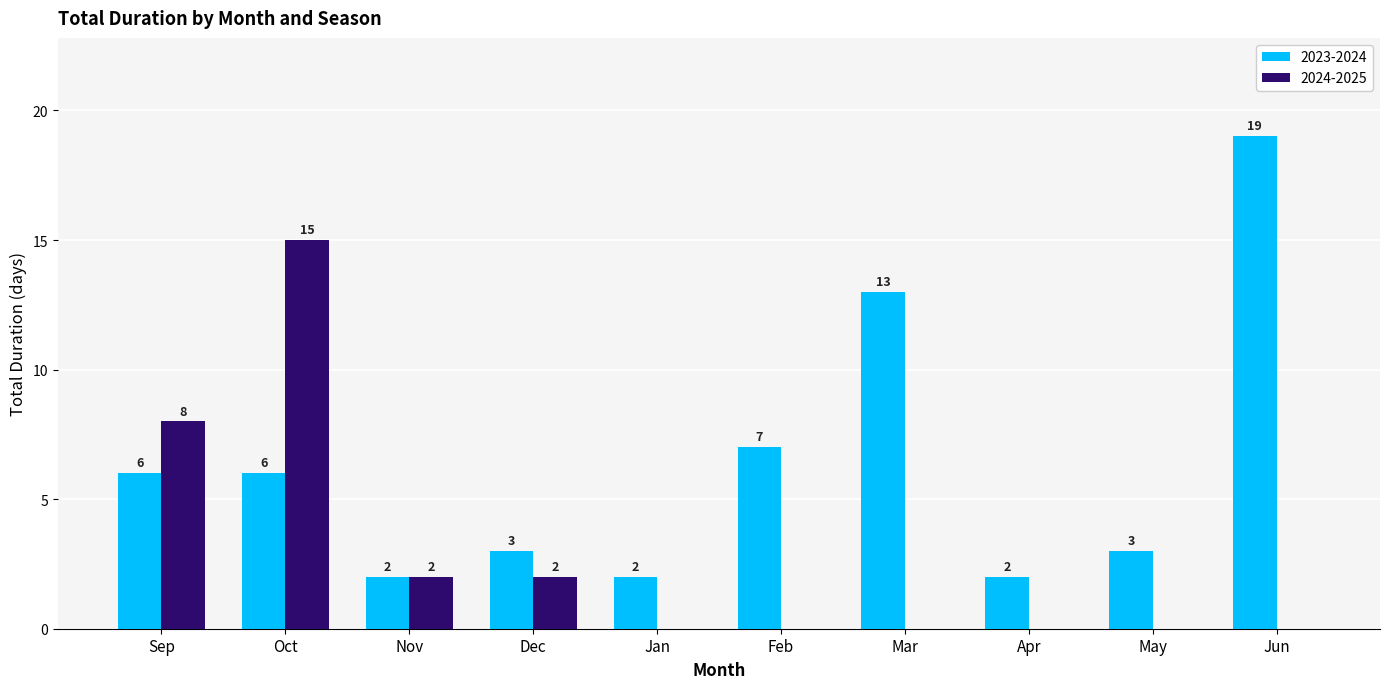

Which series has the largest range (max minus min)?

2023-2024